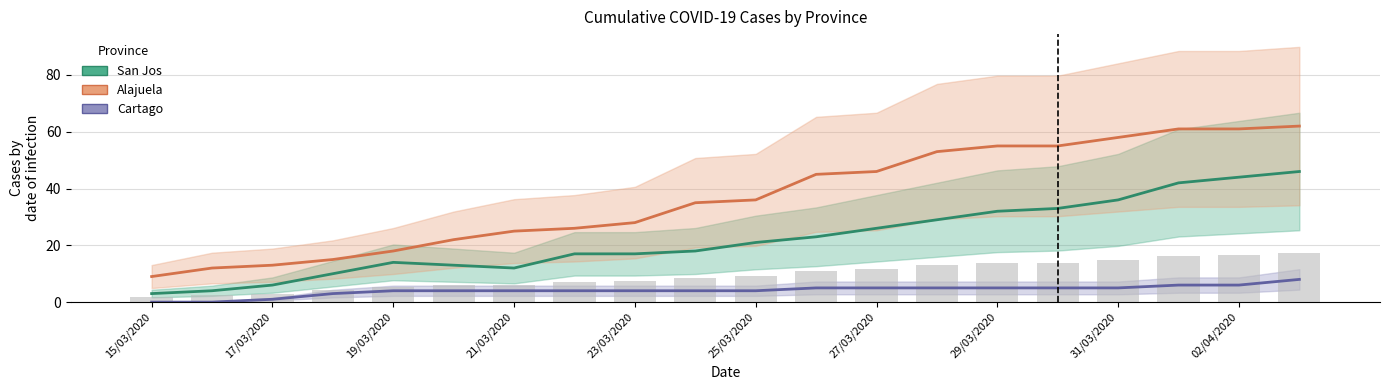

What is the label of the 17th bar from the right?

18/03/2020